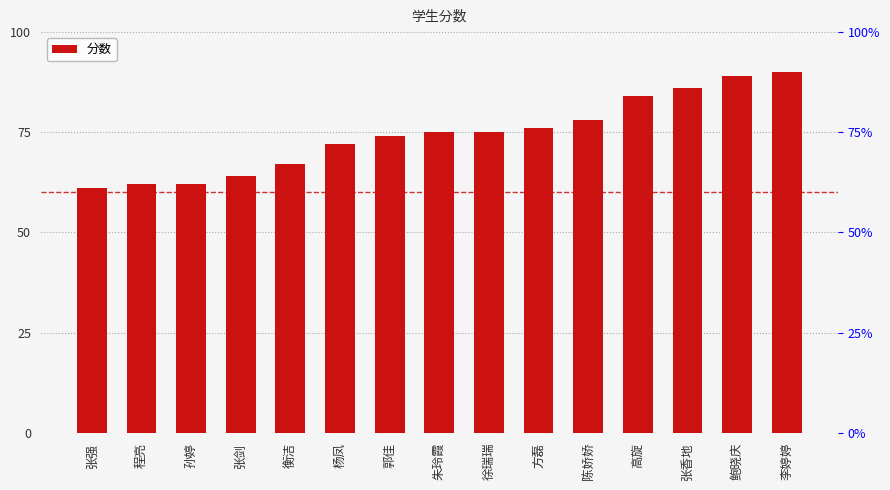

What is the change in value from 朱玲霞 to 高旋?

+9